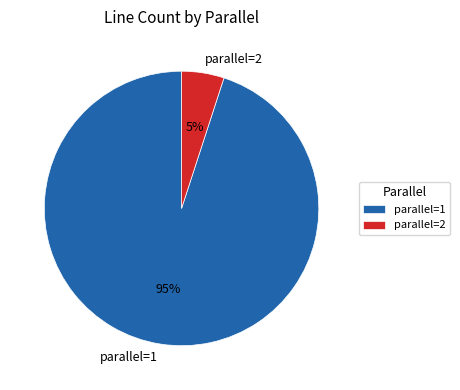

Is the sum of parallel=2 and parallel=1 greater than half?

Yes